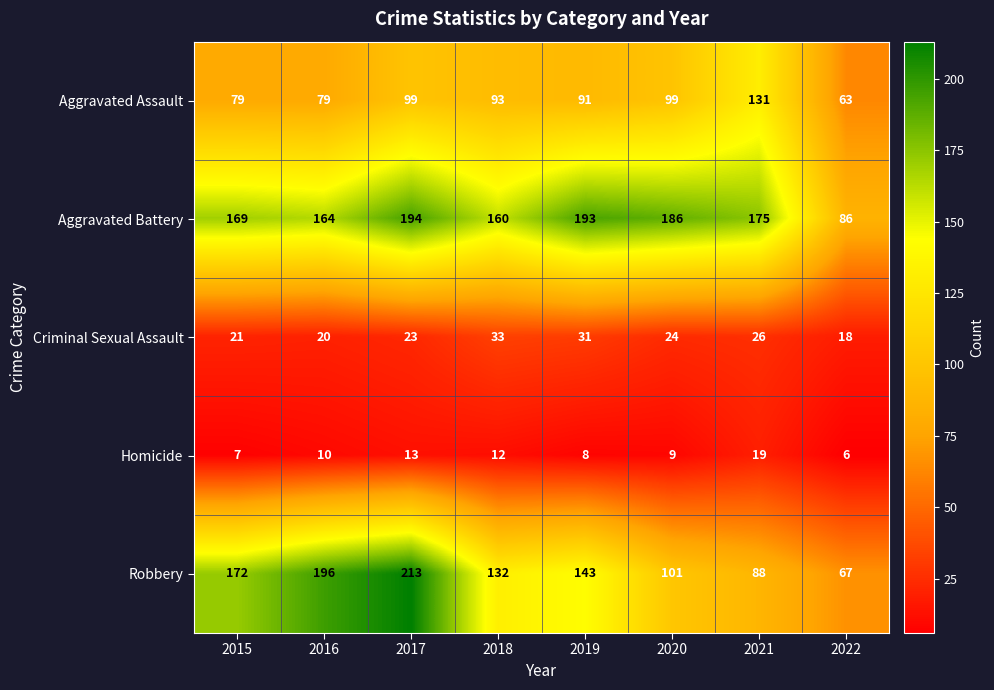

Rank the series at 2020 from highest to lowest value.

Aggravated Battery, Robbery, Aggravated Assault, Criminal Sexual Assault, Homicide